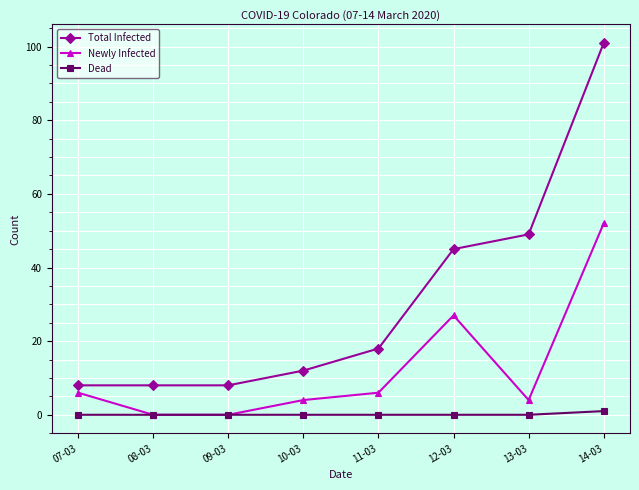

The Dead series shows 0 at 09-03. True or false?

True